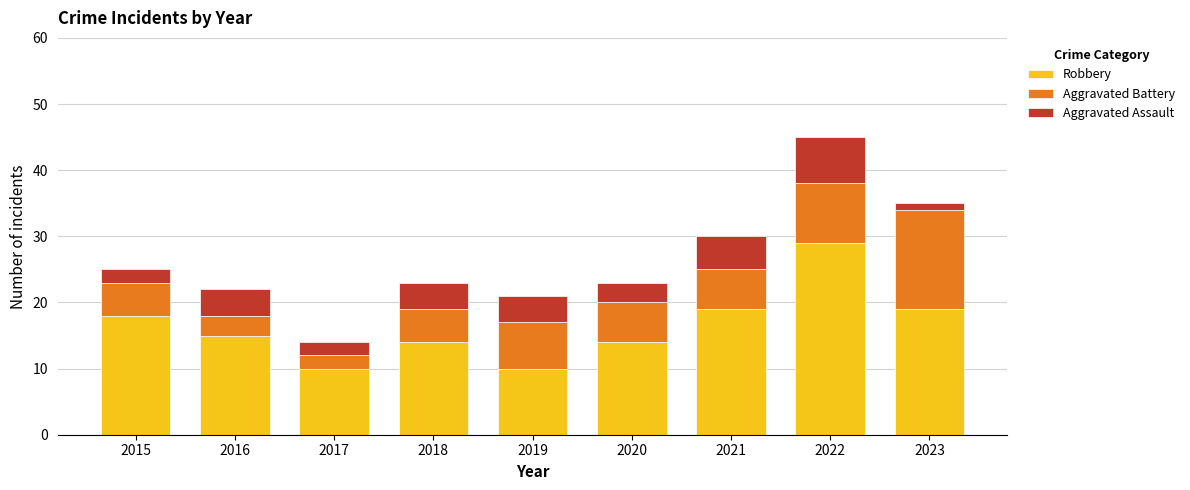

What is the maximum value for Robbery?

29